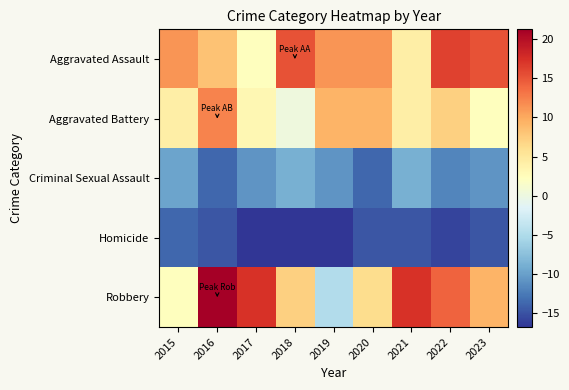

Count the number of categories in the chart.

9